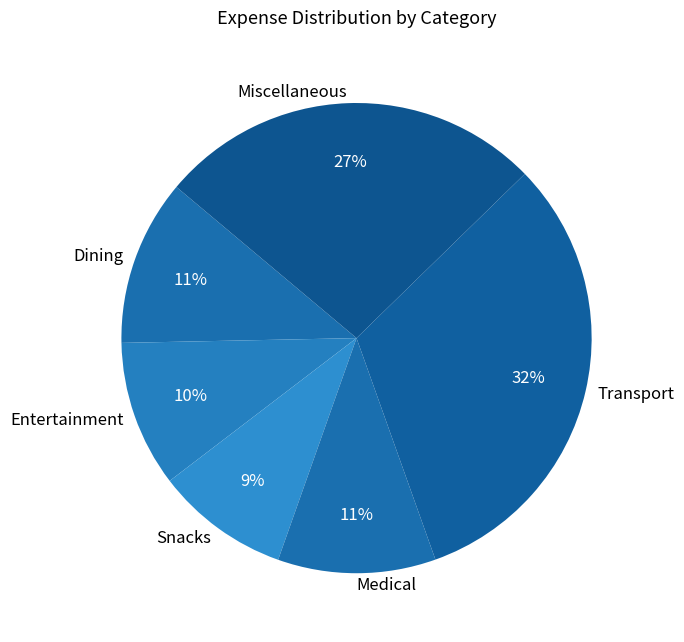

To the nearest percent, what is the combined percentage of Snacks and Transport?

41%